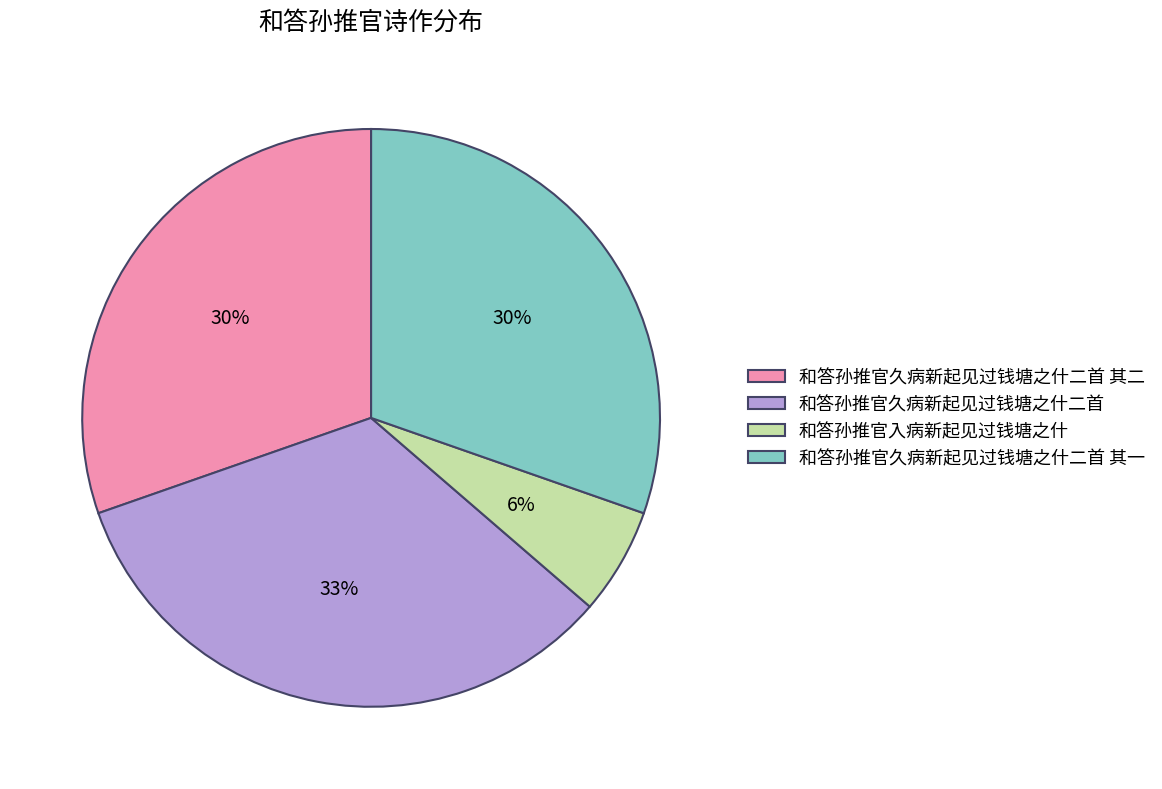

Is it true that 和答孙推官久病新起见过钱塘之什二首 其二 is 43% of the pie?

False